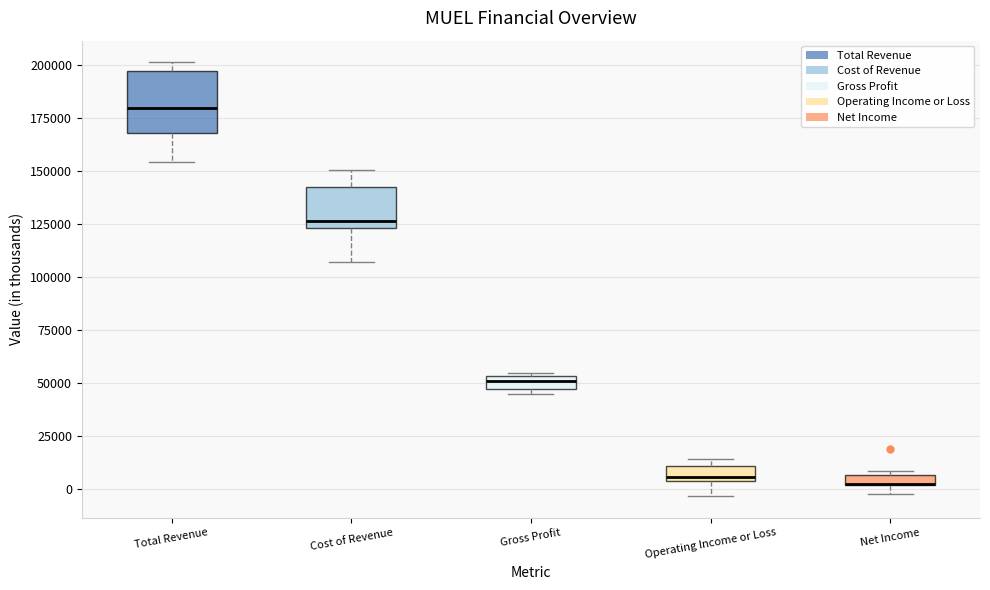

Comparing the boxes themselves (not the whiskers), which one is the tallest?

Total Revenue